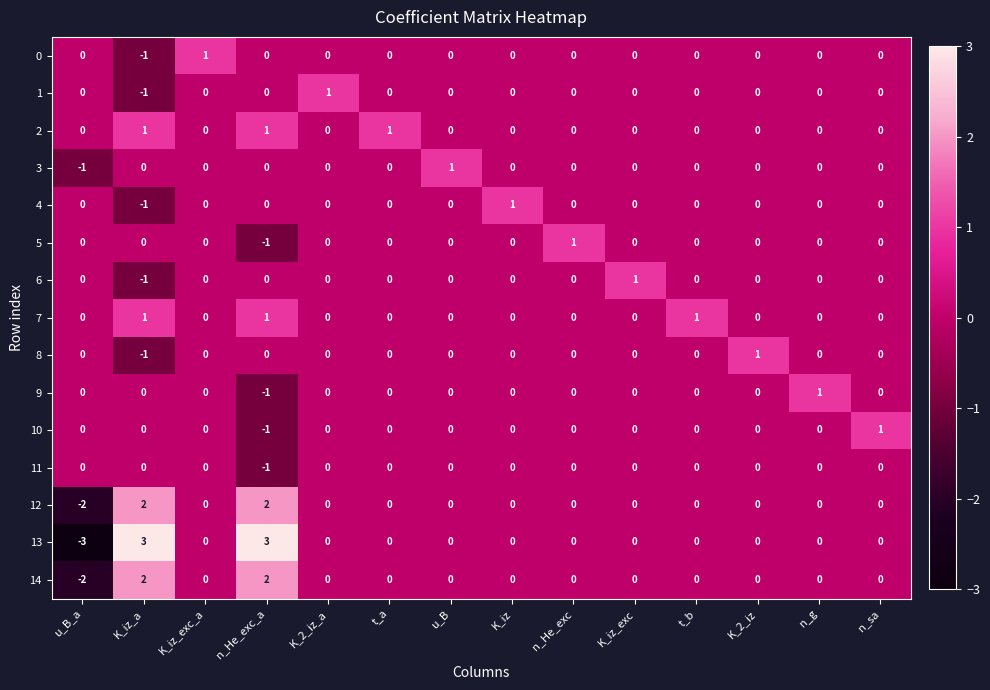

How many 2 values are between 0 and 1?

14